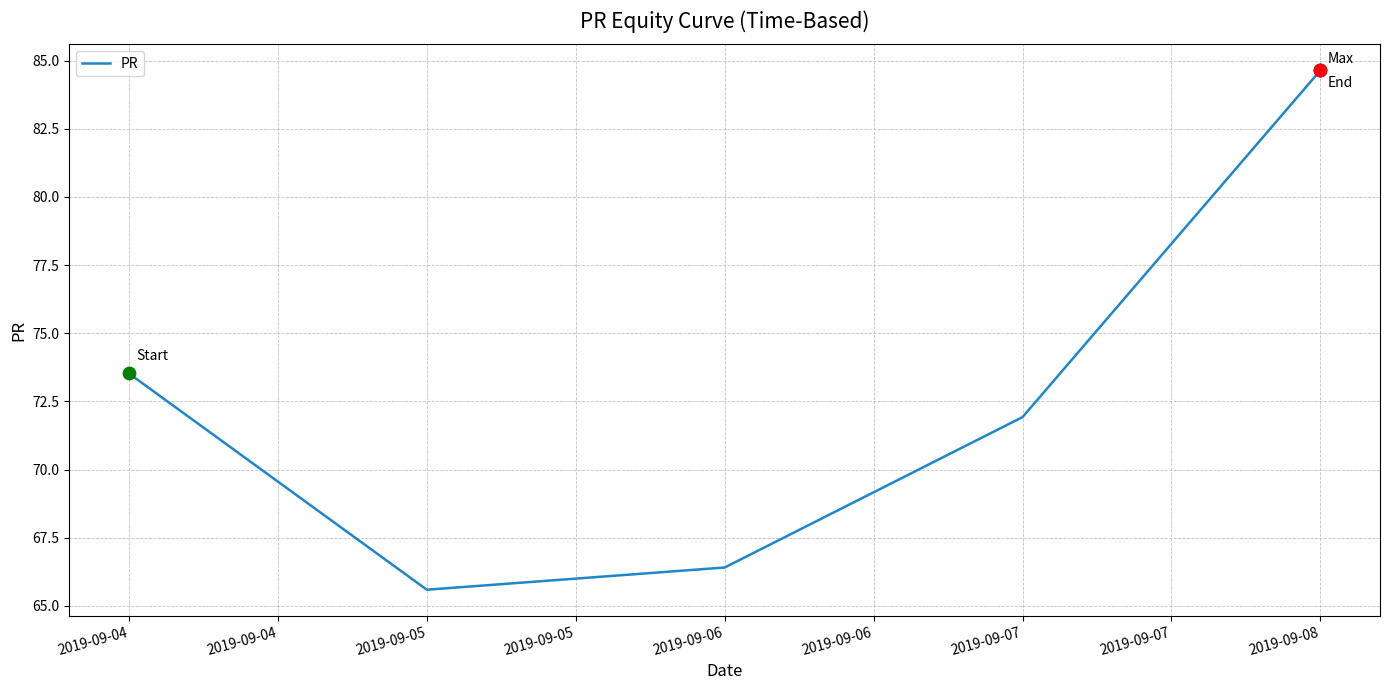

What is the change in value from 2019-09-07 to 2019-09-08?

+12.7